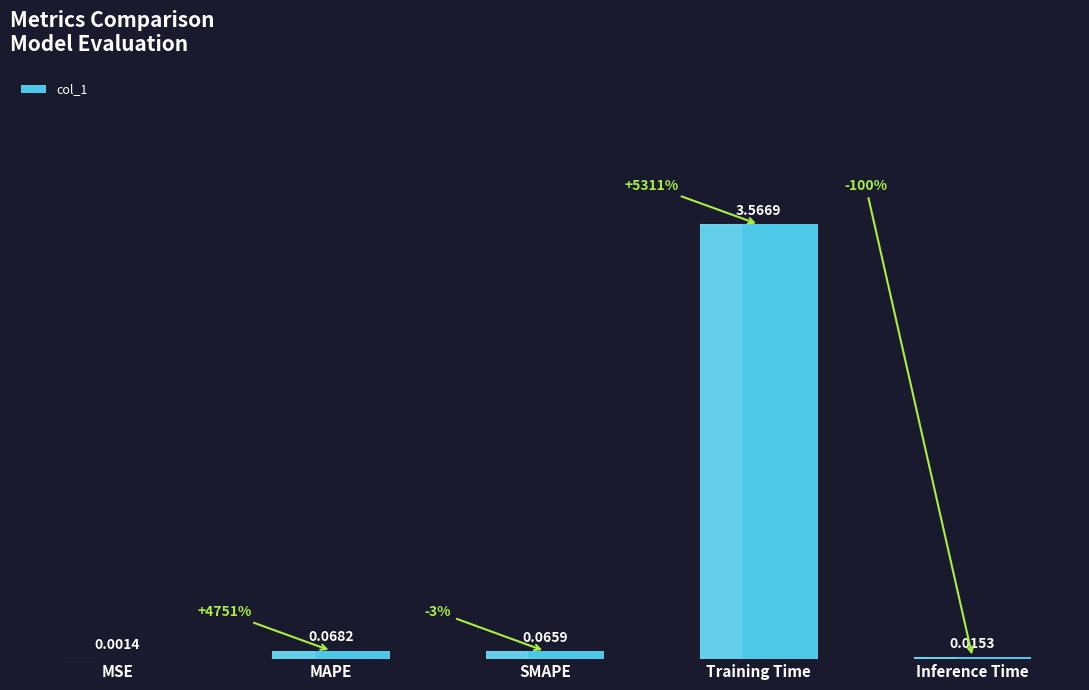

At which label is the value closest to 1?

MAPE